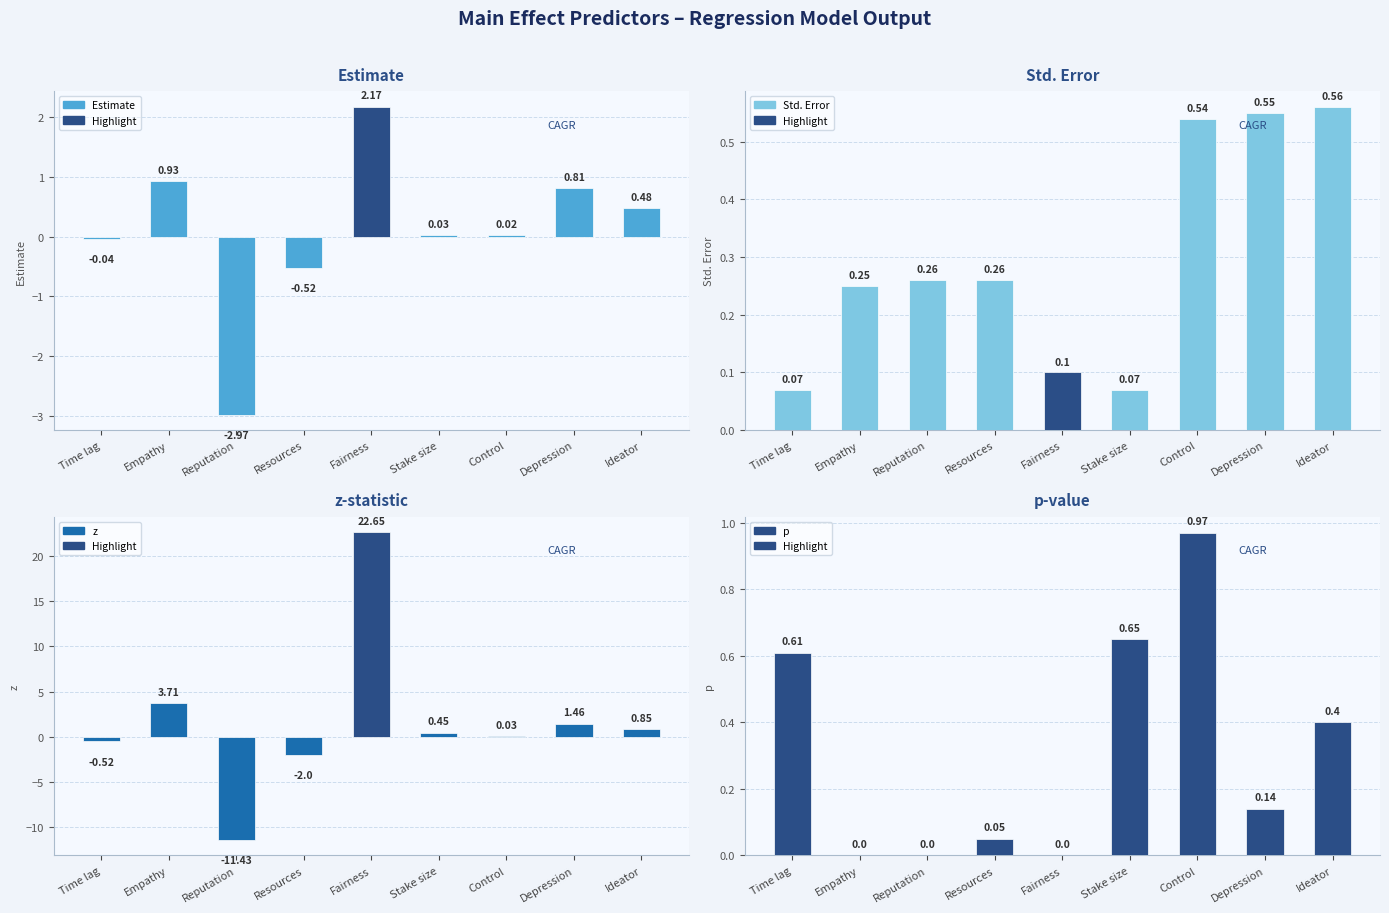

The z series shows 0.8 at Ideator. True or false?

True